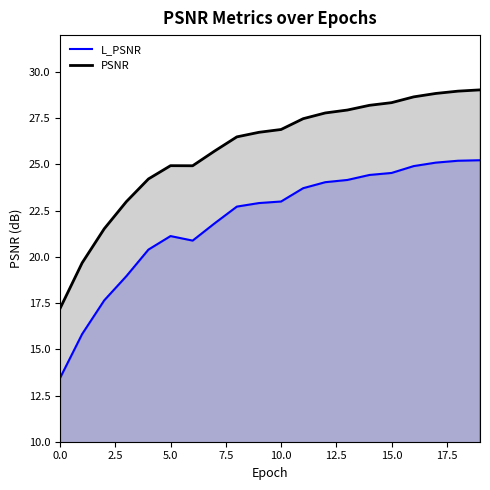

At 10.0, list the series in order from smallest to largest.

L_PSNR, PSNR